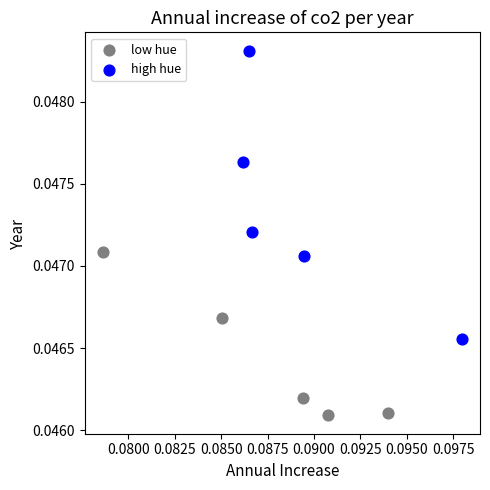

Which series has the widest spread of Y values?

high hue